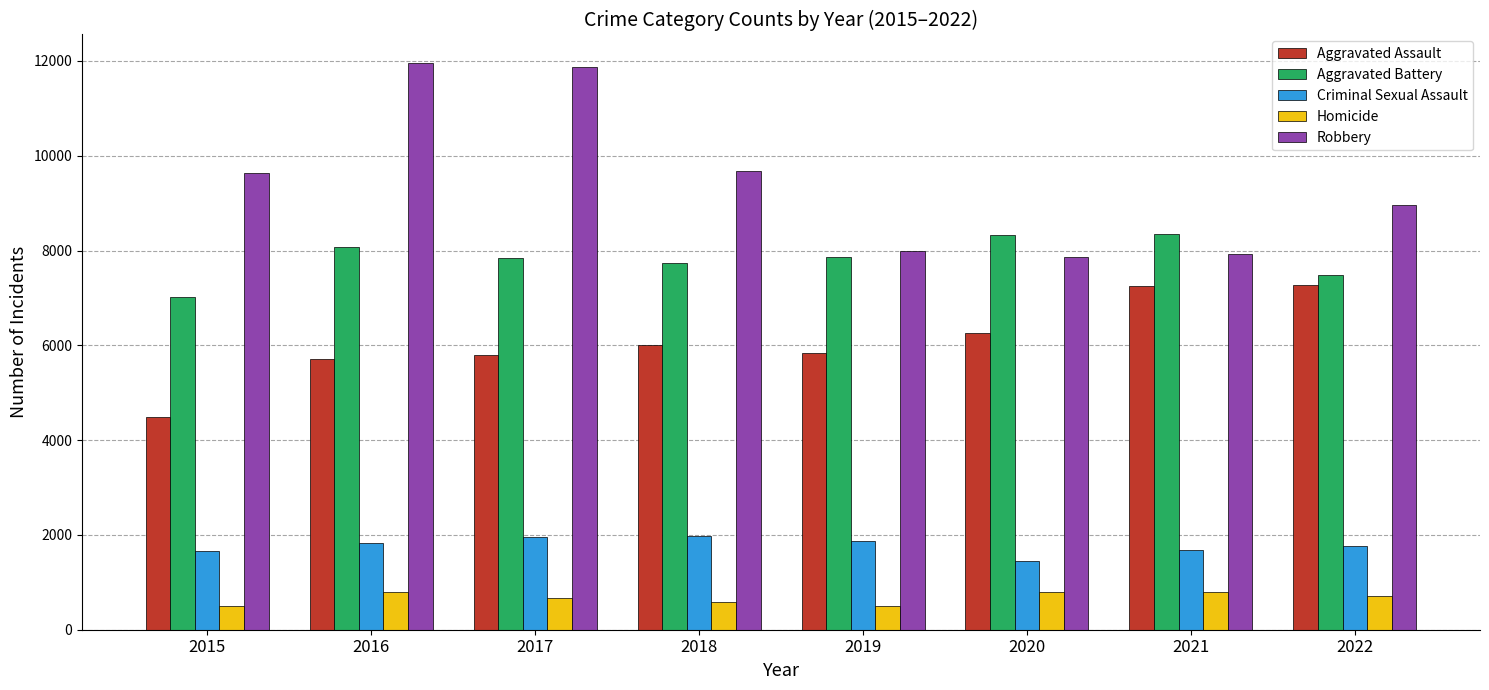

Which series has the largest total across all categories?

Robbery